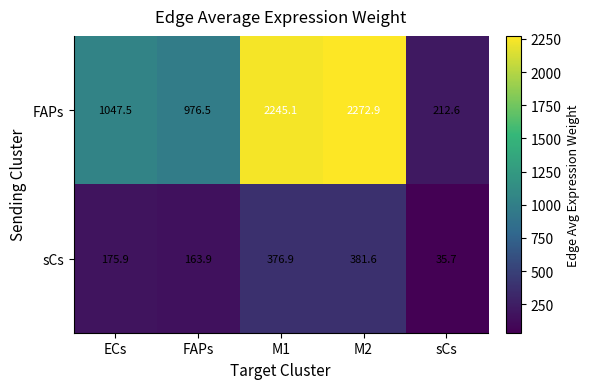

At which category does the chart reach its peak across all series?

M2